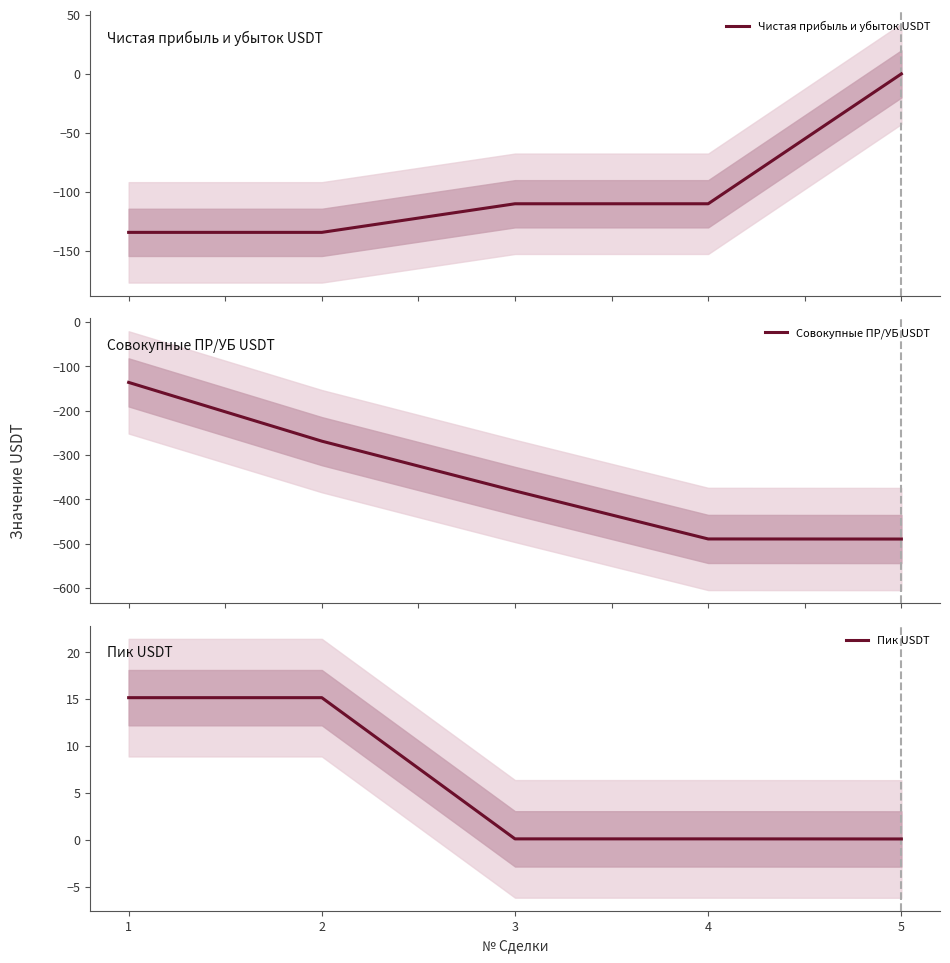

What is the greatest value displayed?

15.2